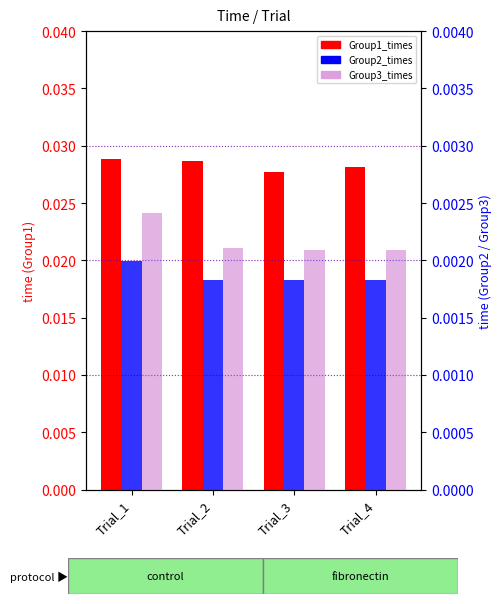

At which label does Group2_times reach its minimum?

Trial_3